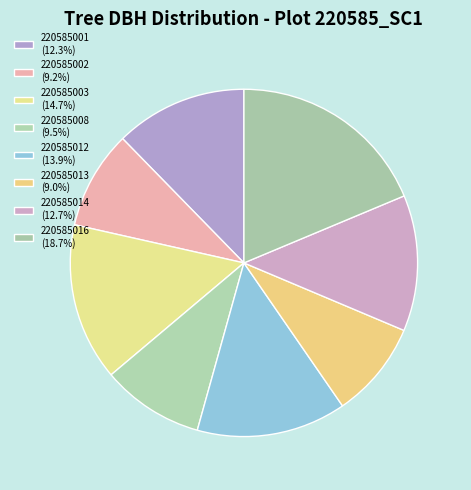

Which category has the smallest portion of the pie?

220585013